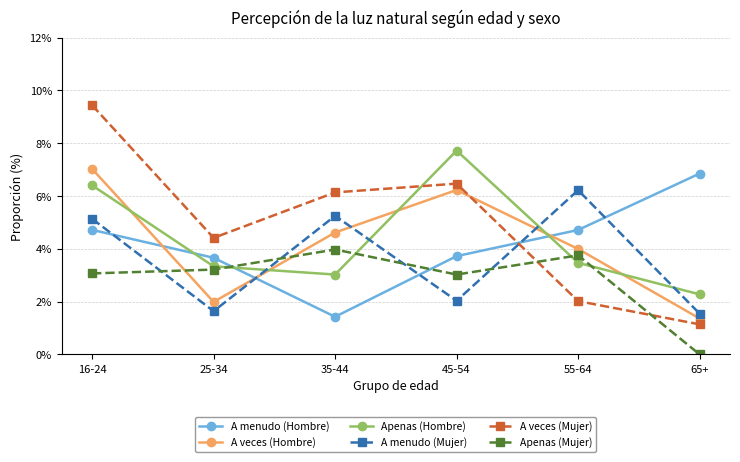

Where do A menudo (Hombre) and Apenas (Mujer) first cross each other?

25-34 and 35-44